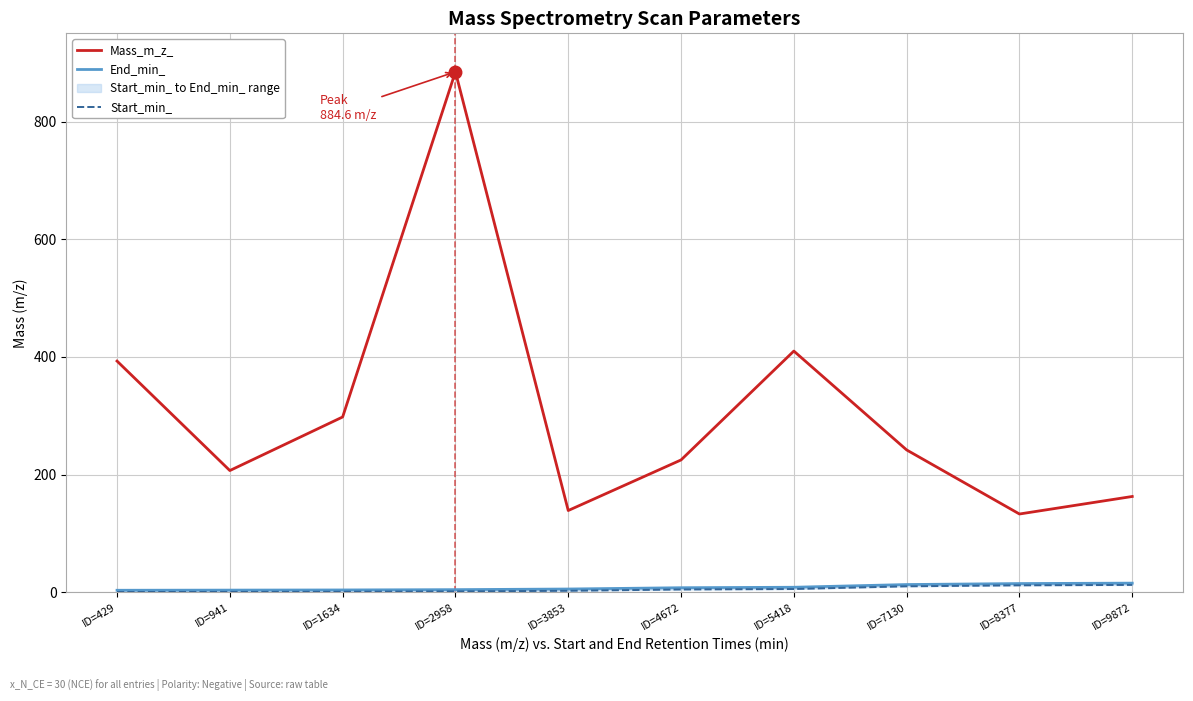

Reading right to left, extract all data points from this chart.

Mass_m_z_: 163.0	133.2	242.1	410.1	225.0	139.1	884.6	298.1	207.0	393.1
End_min_: 15.7	15.0	13.3	8.7	7.9	5.7	4.6	4.1	3.8	3.6
Start_min_: 12.7	12.0	10.3	5.7	4.9	2.7	1.6	1.1	0.8	0.6